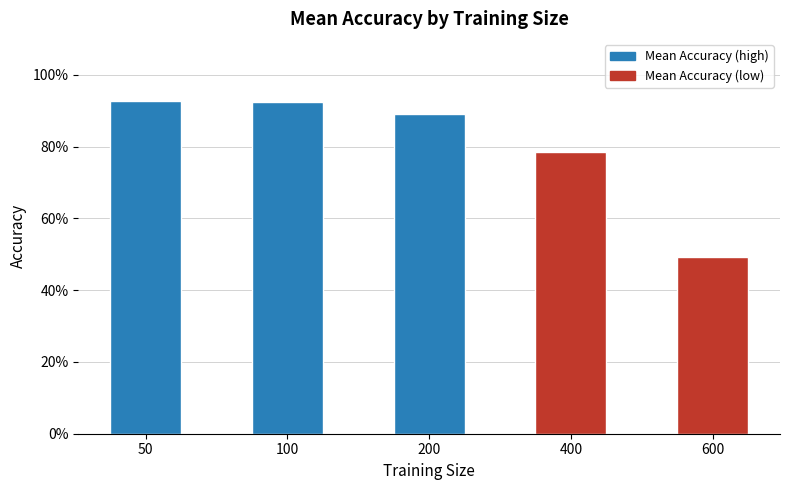

True or false: the data shows 0.9 at 50.

True